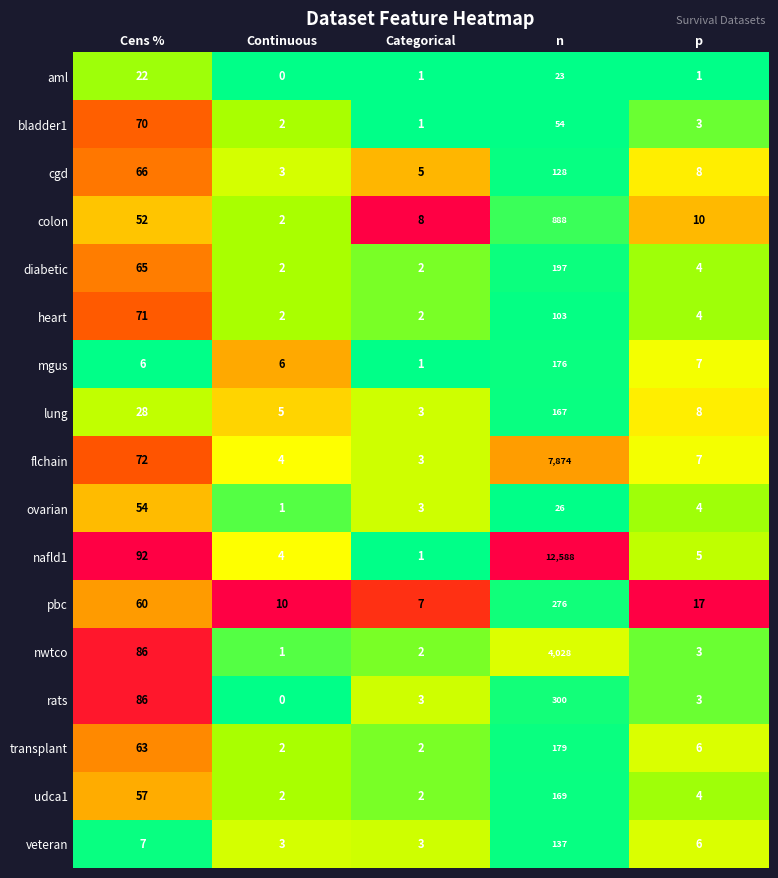

Which series has the largest total across all categories?

nafld1